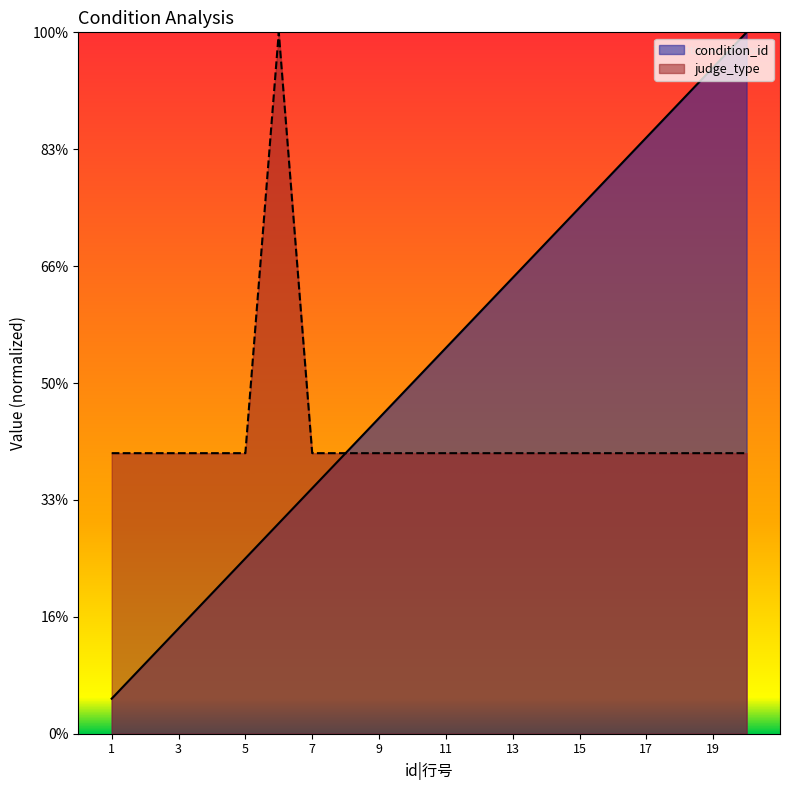

List the series in order of their peak value, lowest first.

condition_id, judge_type